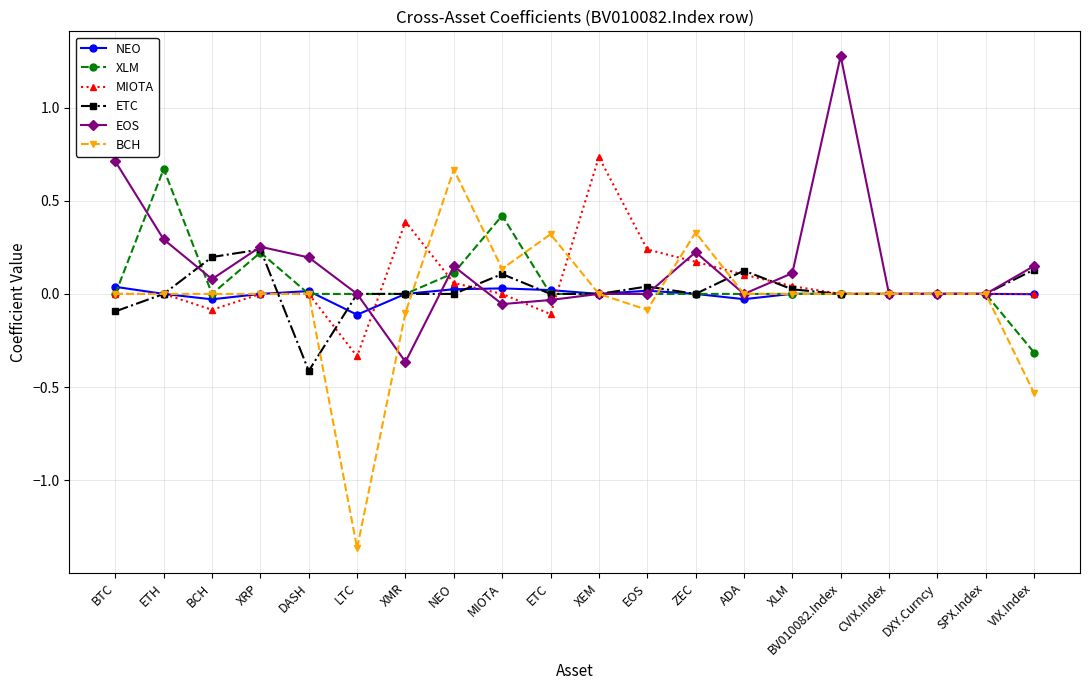

Which series has the widest spread of values?

BCH